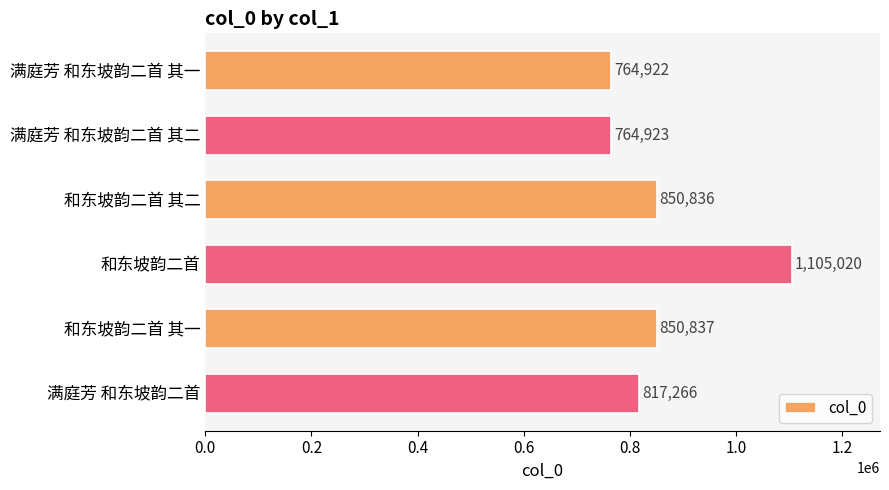

Reading bottom to top, extract all data points from this chart.

817266	850837	1105020	850836	764923	764922